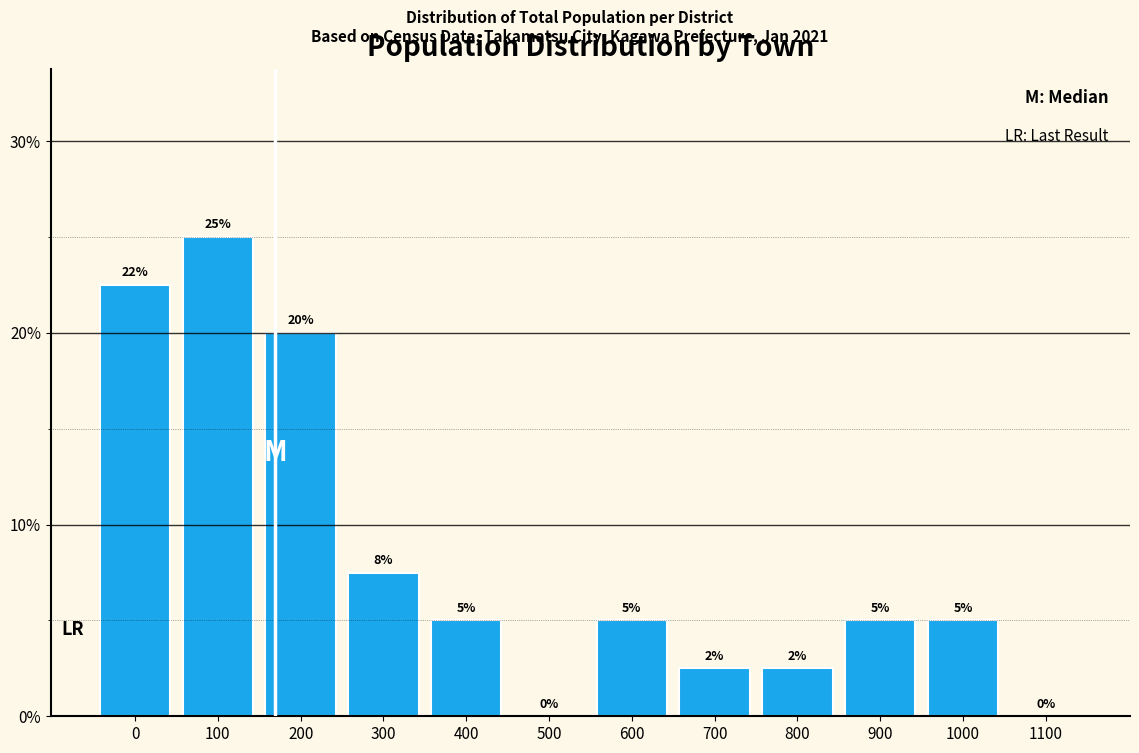

Which category has the highest value across all series?

100